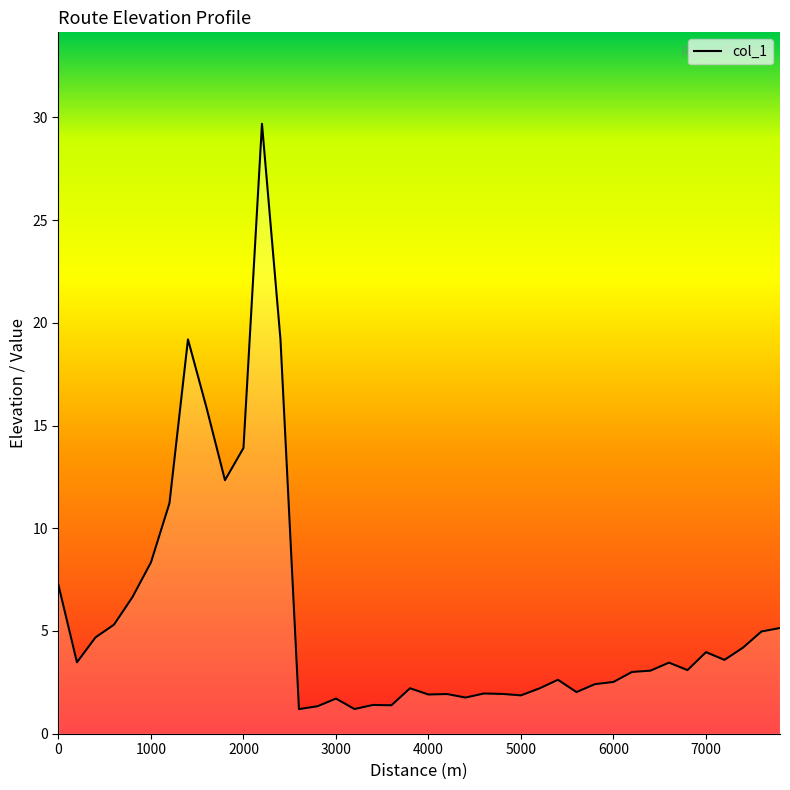

Count the number of data series in this chart.

1